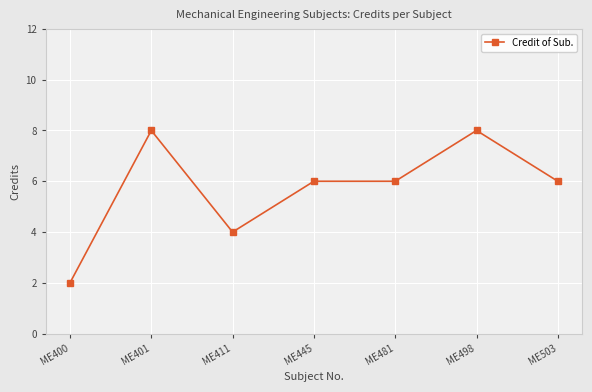

What is the value of the 7th point from the left?

6